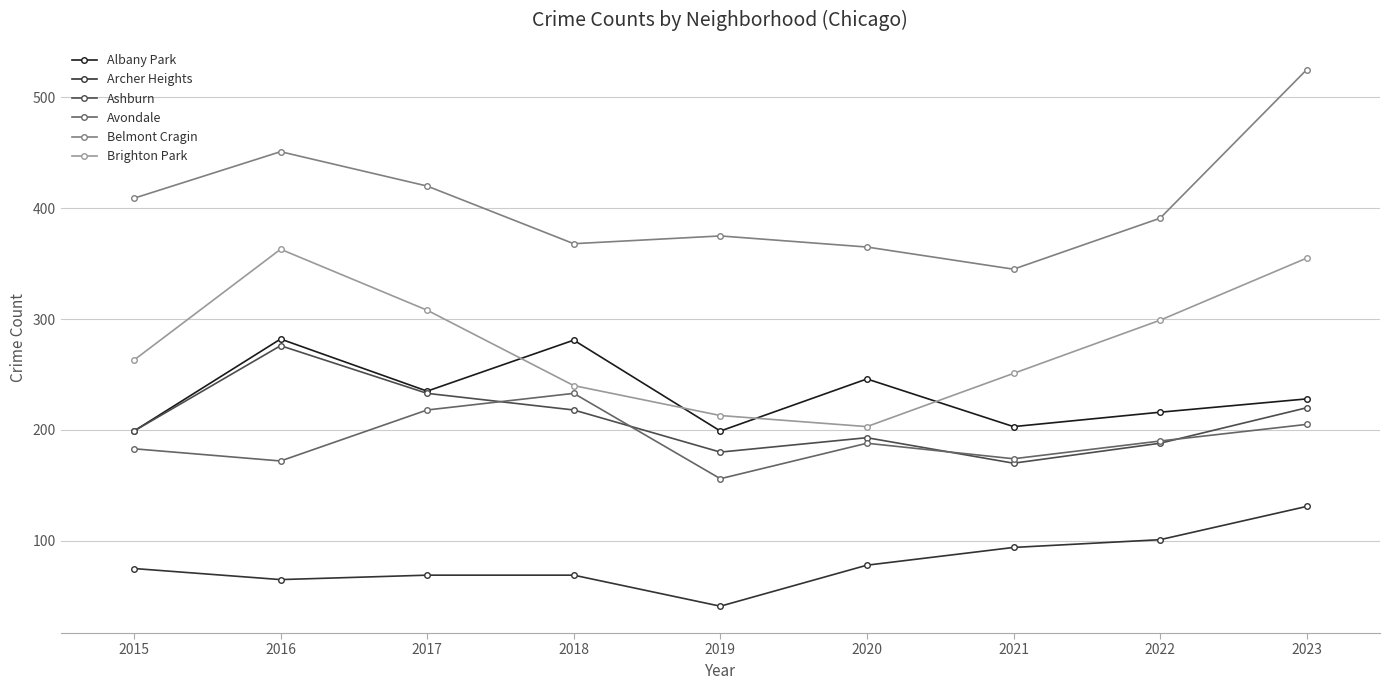

Which series changed the most between 2020 and 2022?

Brighton Park